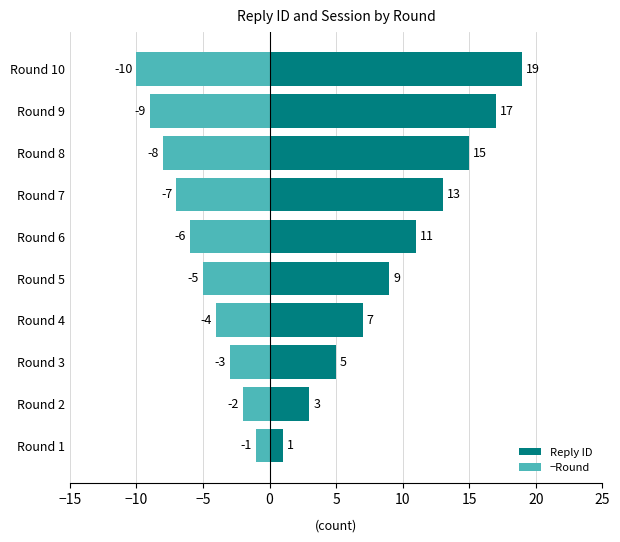

How many data points in Reply ID are less than 11?

5